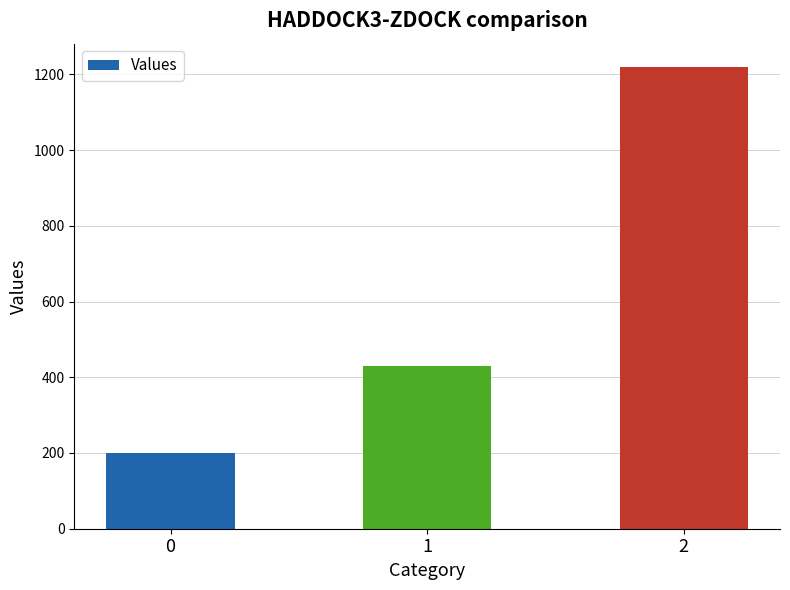

What is the minimum value shown in the chart?

200.0